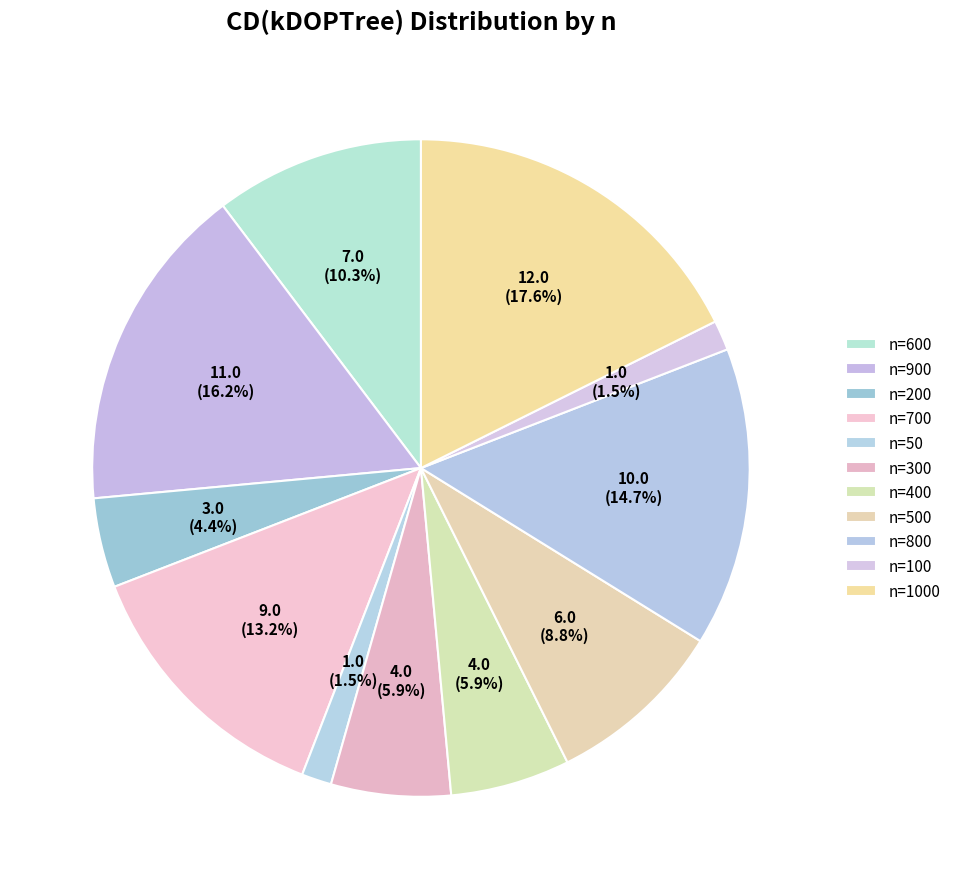

Which has a higher value, n=900 or n=50?

n=900